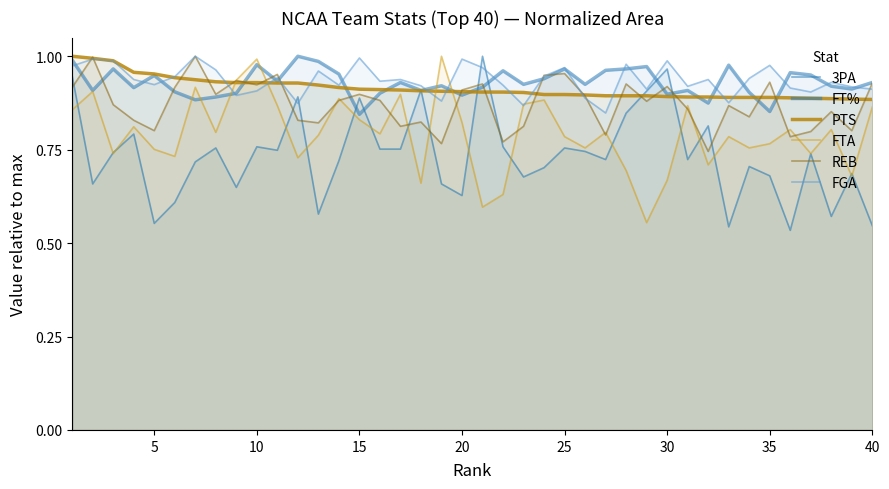

What is the difference between the maximum and minimum values in the FTA series?

0.4